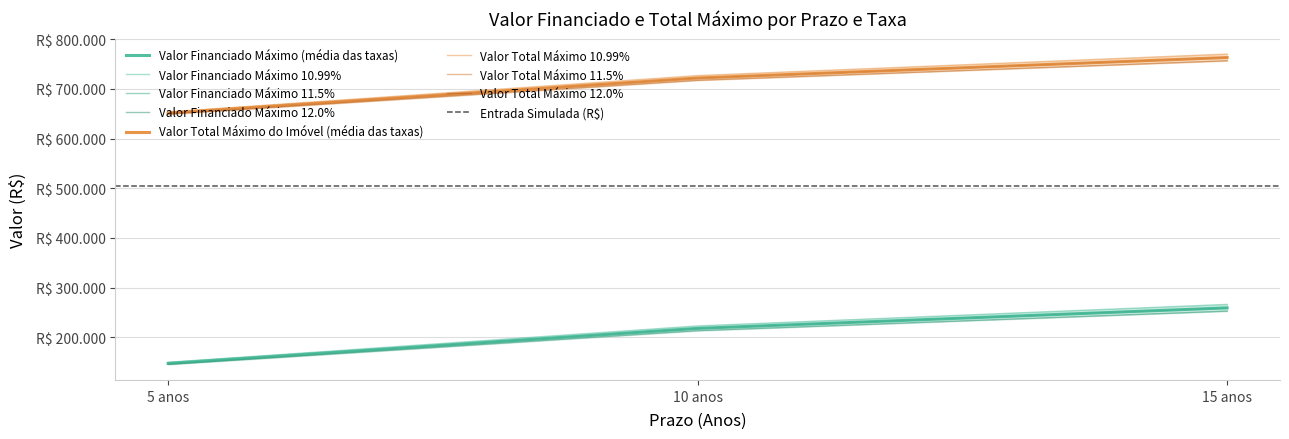

Is it true that Valor Financiado Máximo 10.99% equals 222860.8 at 10 anos?

True